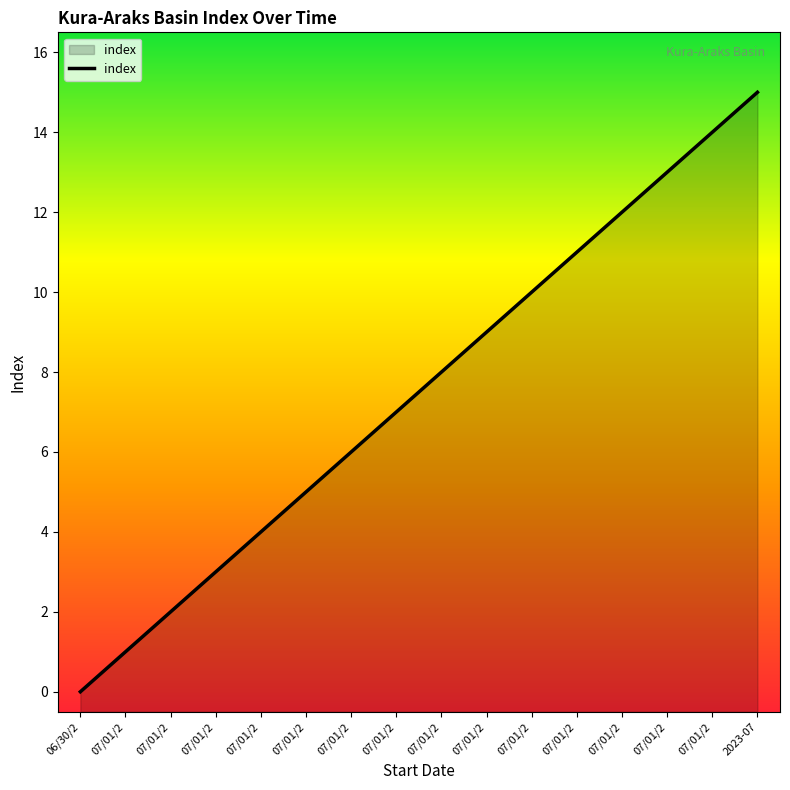

Rank the categories by value from lowest to highest.

06/30/2, 07/01/2, 07/01/2, 07/01/2, 07/01/2, 07/01/2, 07/01/2, 07/01/2, 07/01/2, 07/01/2, 07/01/2, 07/01/2, 07/01/2, 07/01/2, 07/01/2, 2023-07